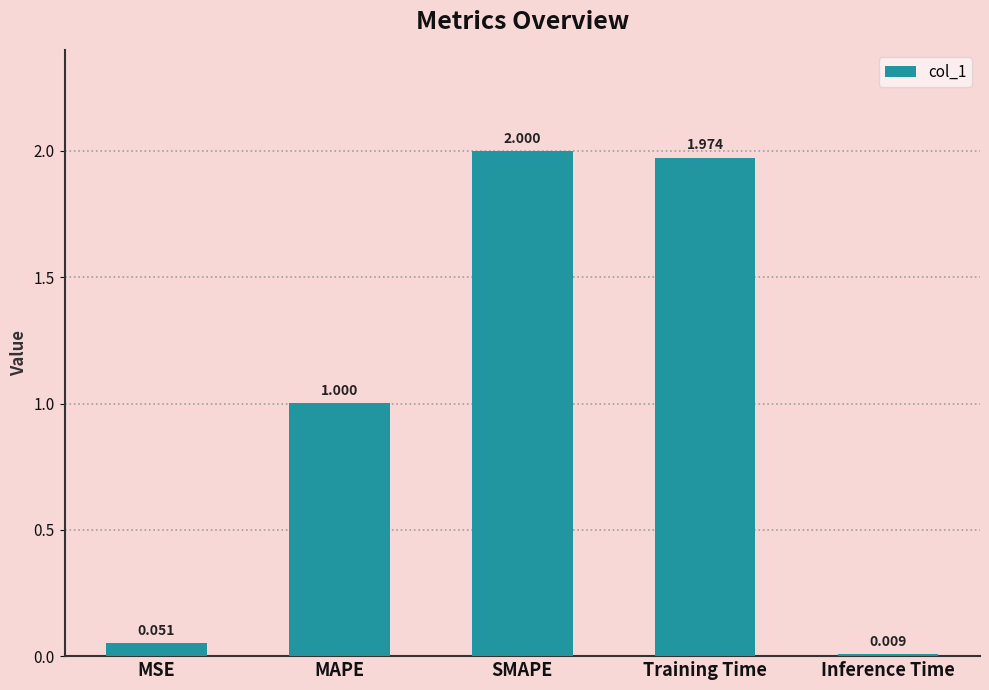

How many values exceed 1?

3